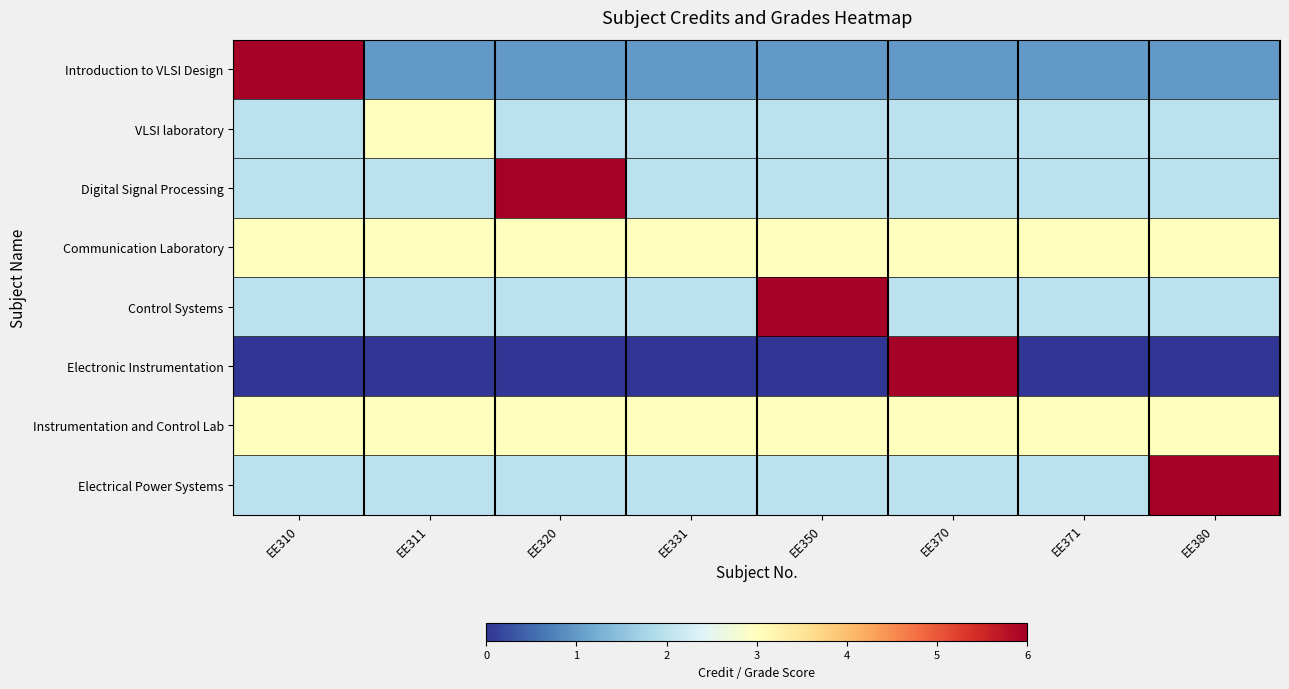

At EE371, list the series in order from smallest to largest.

Electronic Instrumentation, Introduction to VLSI Design, VLSI laboratory, Digital Signal Processing, Control Systems, Electrical Power Systems, Communication Laboratory, Instrumentation and Control Lab